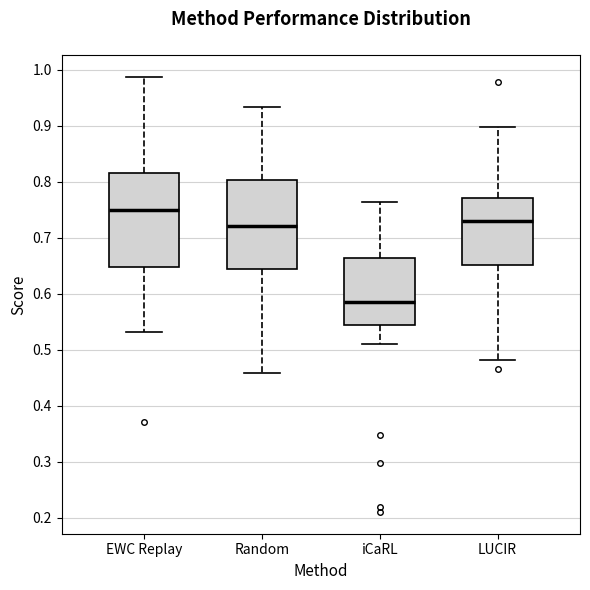

Which box's median line is the lowest?

iCaRL